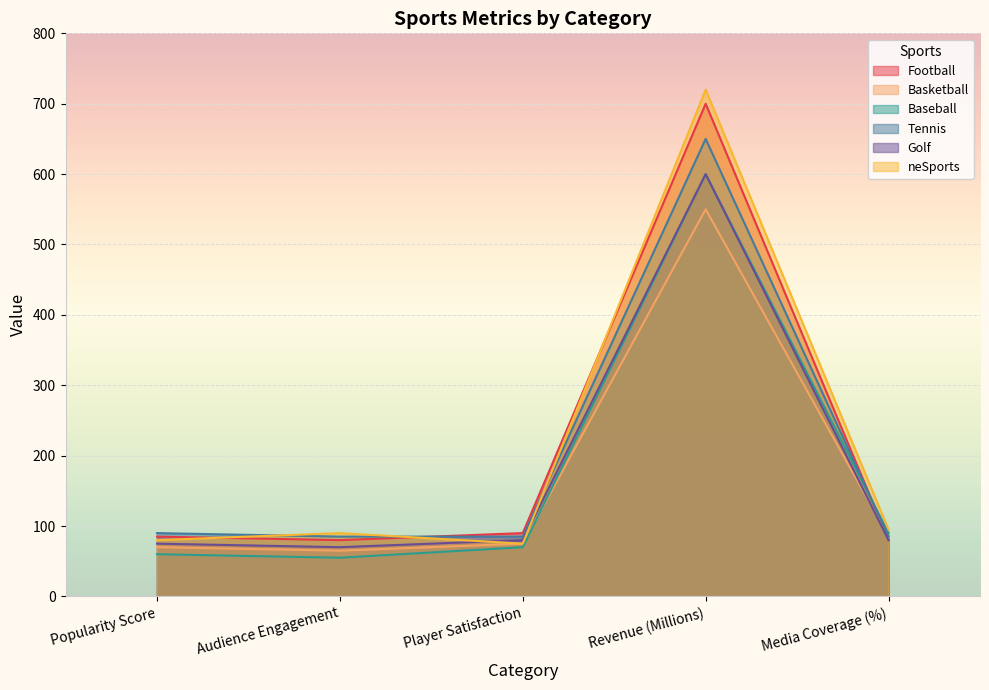

Reading left to right, extract all data points from this chart.

Football: 85	80	90	700	80
Basketball: 70	65	75	550	85
Baseball: 60	55	70	600	90
Tennis: 90	85	85	650	85
Golf: 75	70	80	600	80
neSports: 80	90	75	720	95